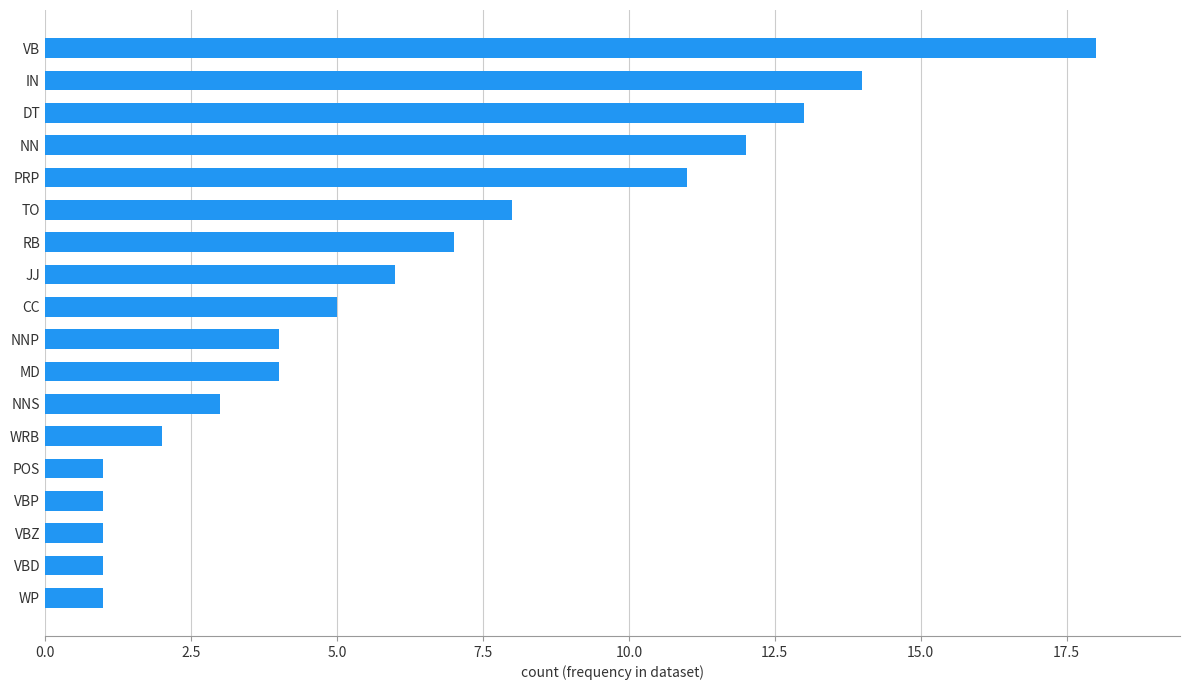

The chart shows a value of 0 at POS. True or false?

False